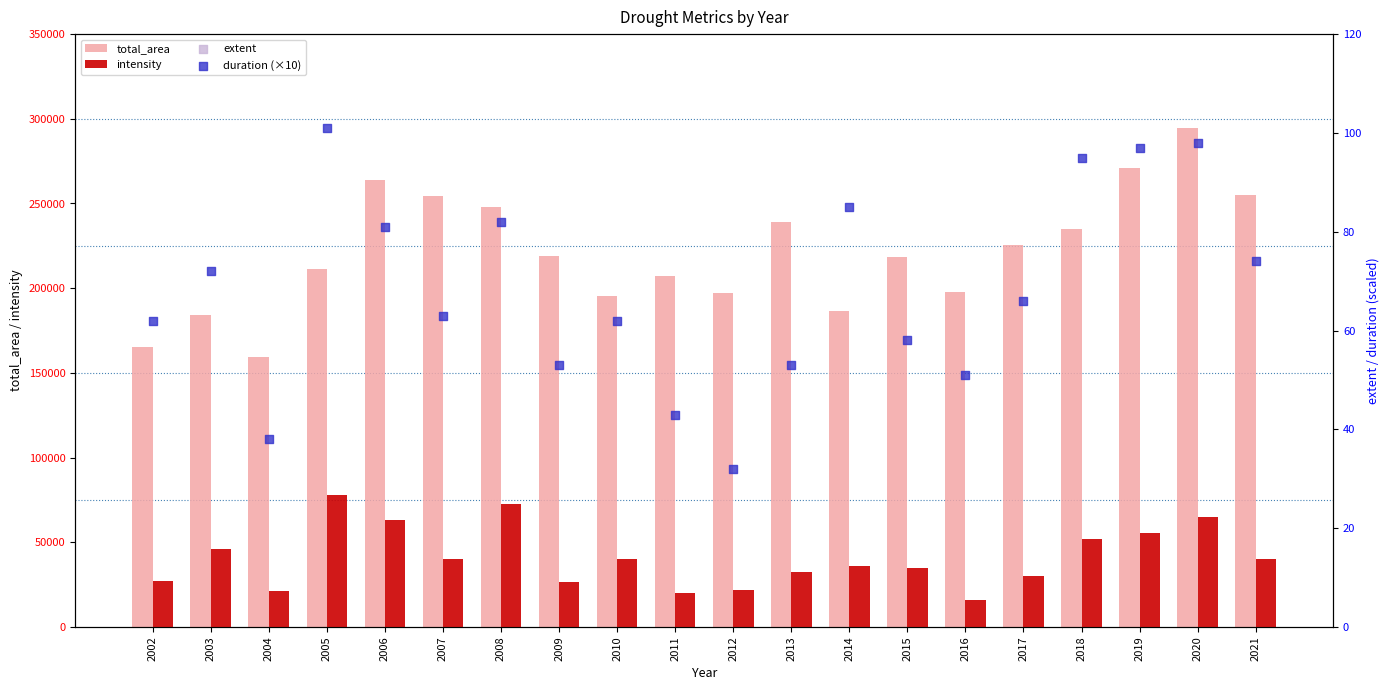

Which series has the largest total across all categories?

total_area